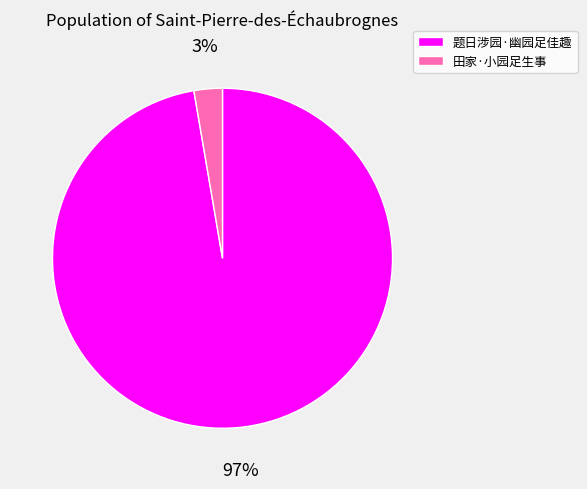

Combined, do 题日涉园·幽园足佳趣 and 田家·小园足生事 account for over 50%?

Yes